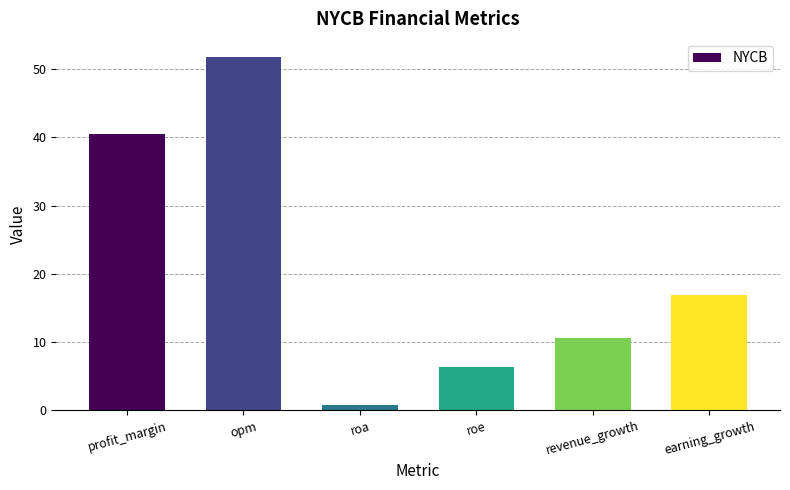

Does the chart contain stacked bars?

No